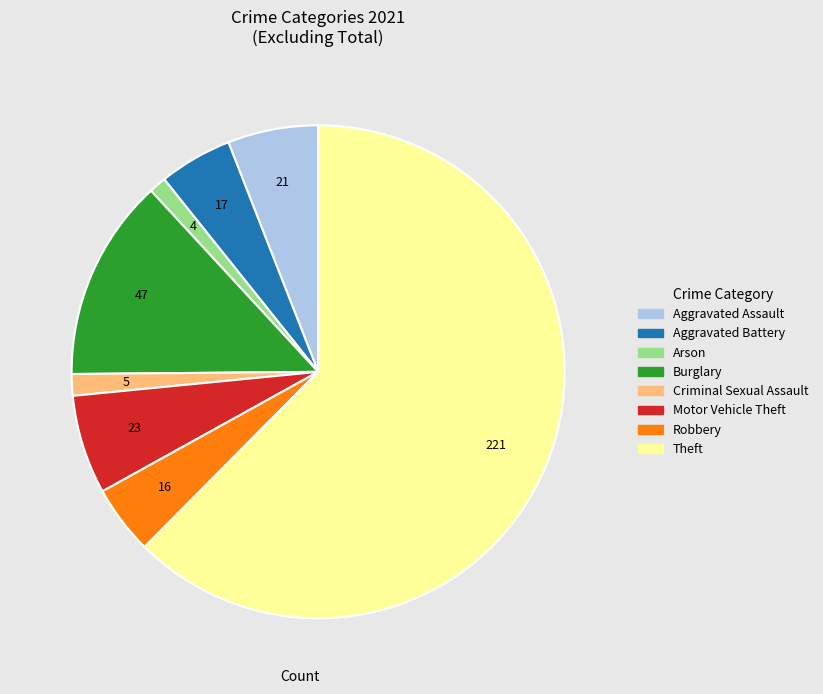

What is the largest slice in the pie chart?

Theft